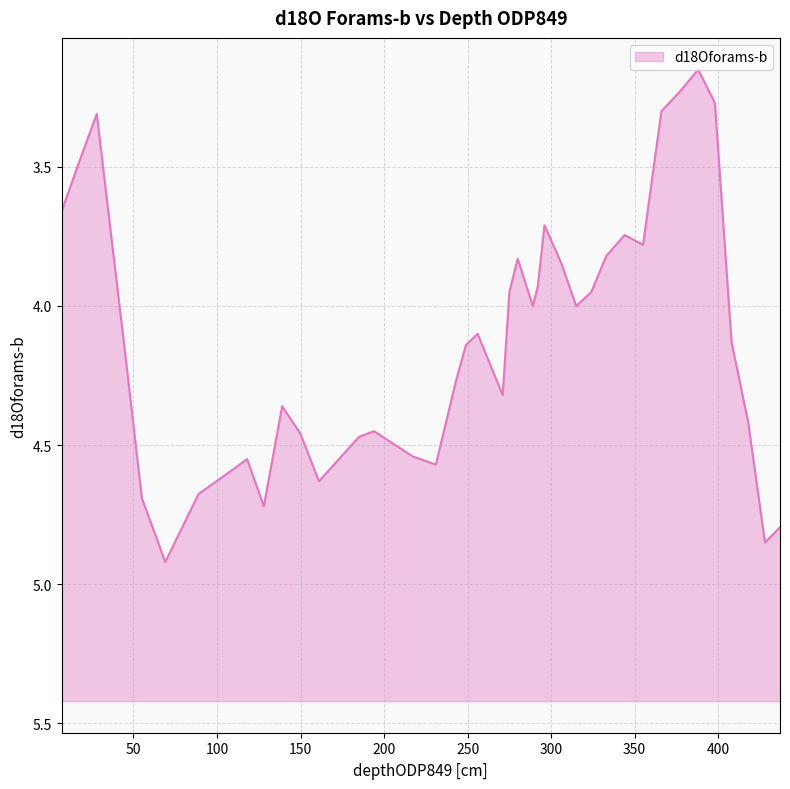

What is the minimum value shown in the chart?

3.1